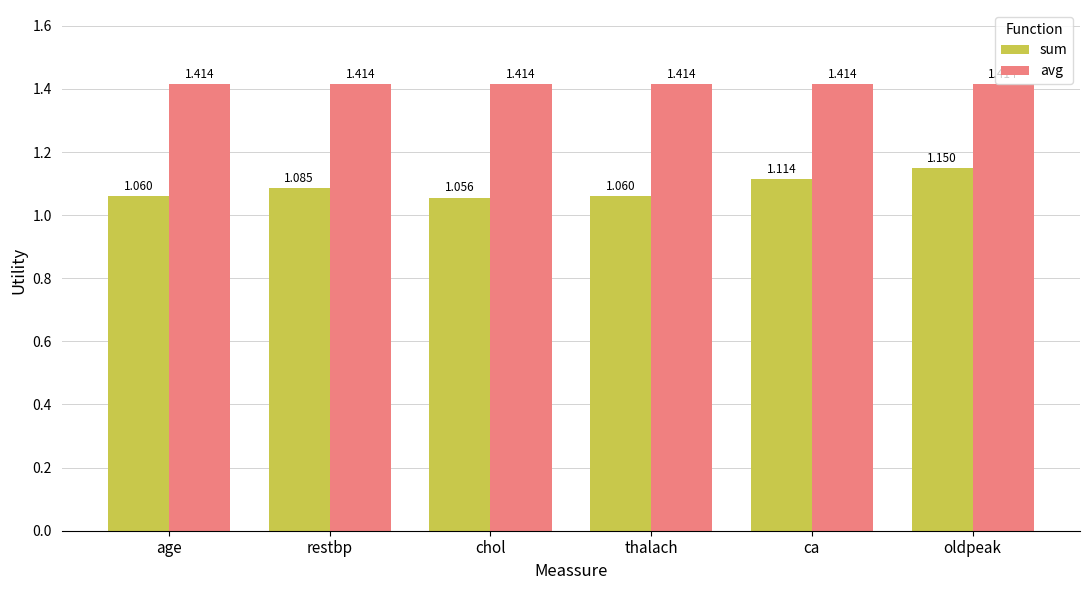

Rank the series by their maximum value, from lowest to highest.

sum, avg